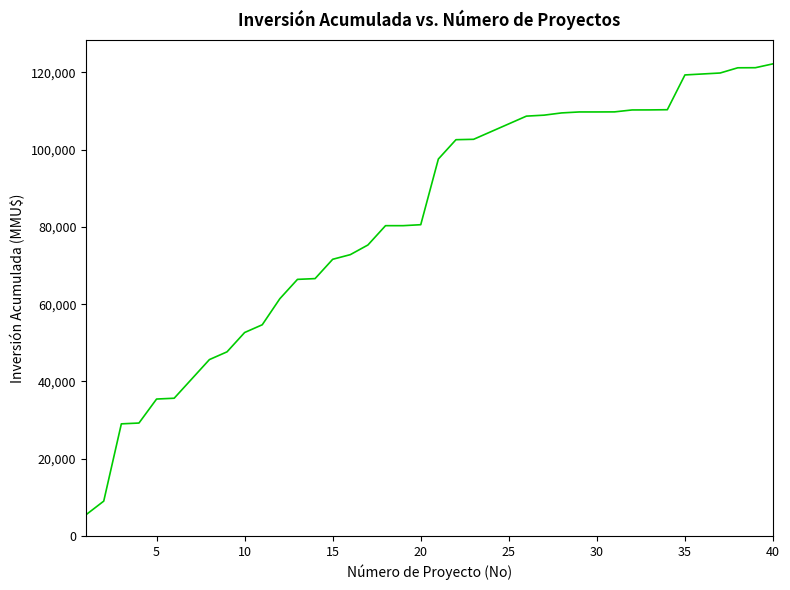

What is the difference between the maximum and minimum values?

116670